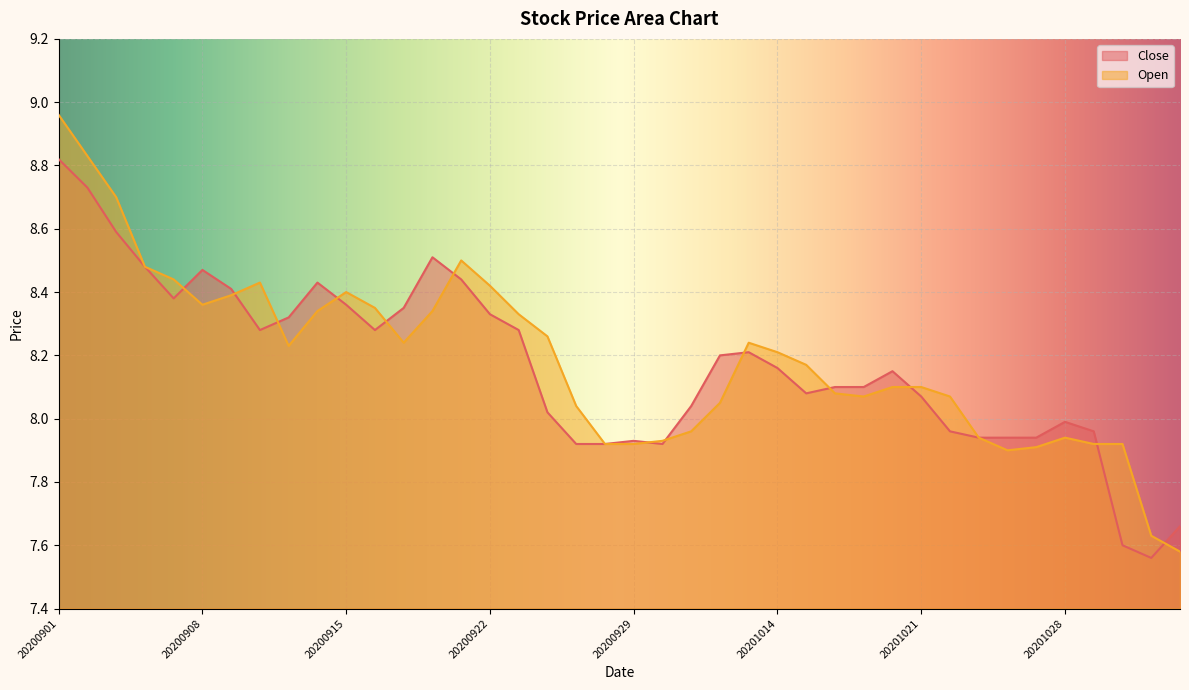

Is it true that Close equals 1.8 at 20201021?

False